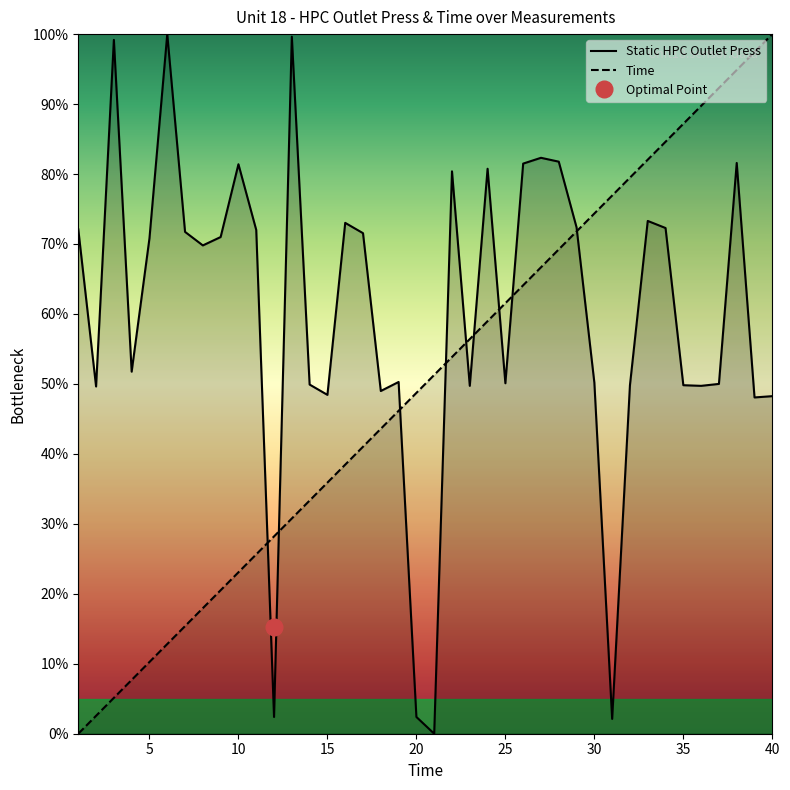

List the series in order of their peak value, highest first.

Static HPC Outlet Press, Time